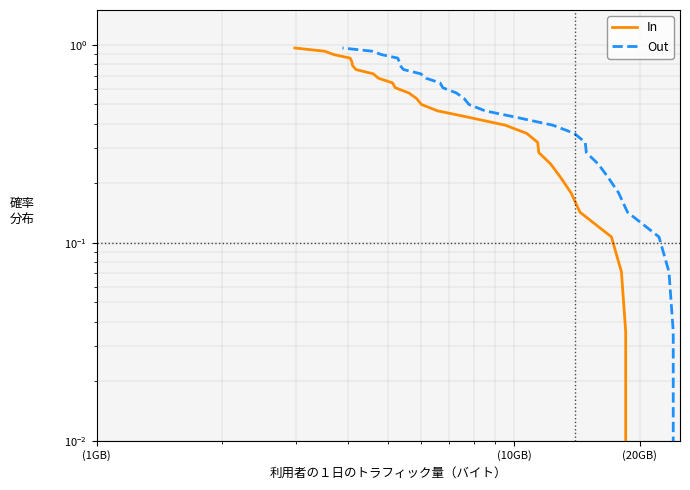

What is the maximum value shown in the chart?

1.0